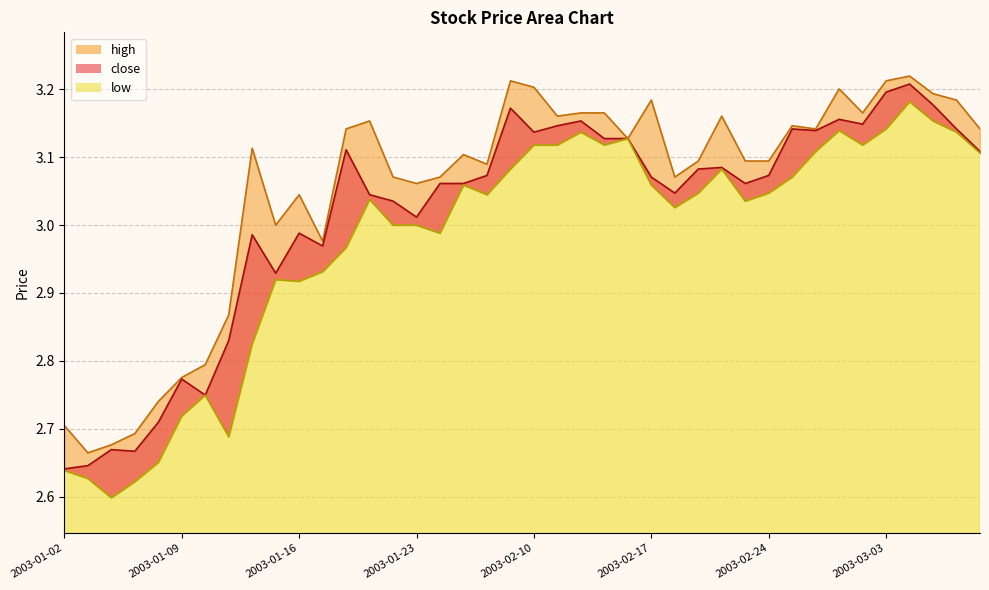

How many interior local peaks does the low series have?

9